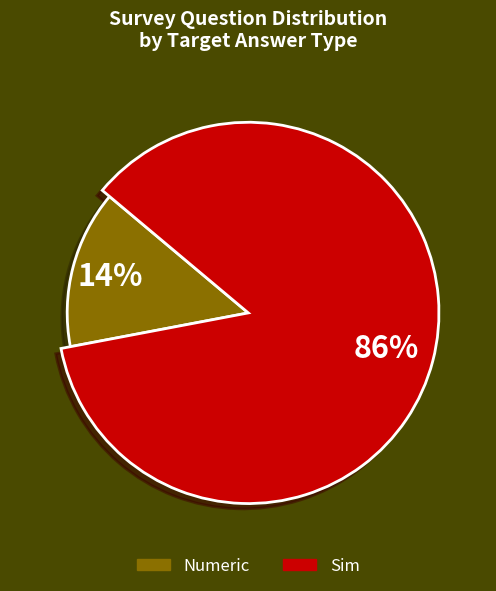

Which slice is the largest?

Sim